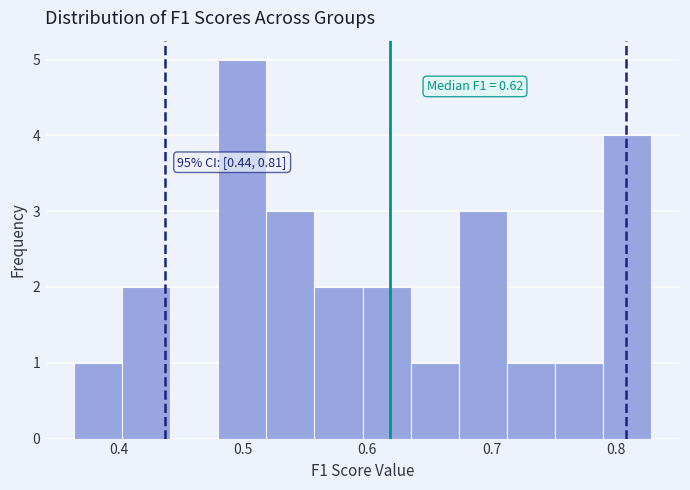

Read against the x-axis, roughly where is the centre of the tallest bar?

0.50